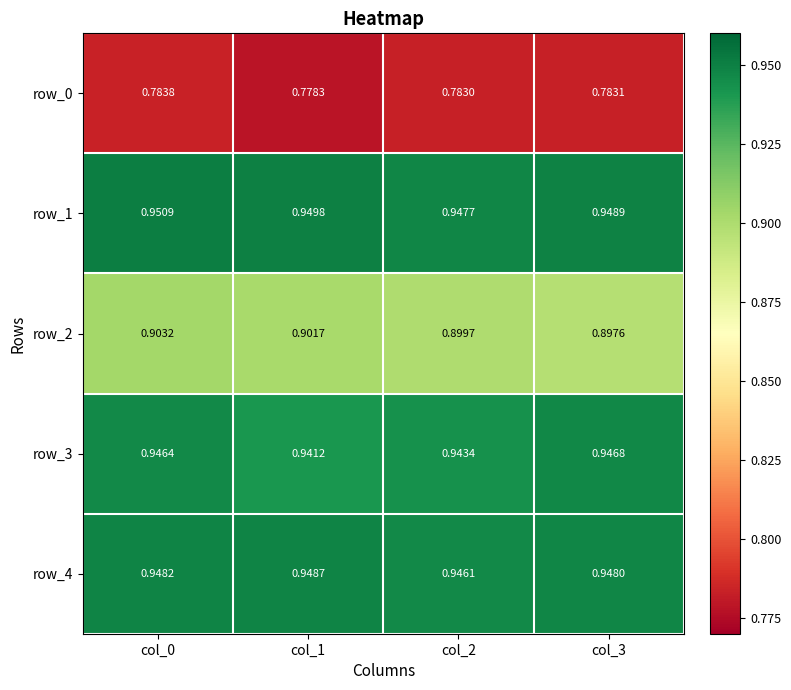

Count the row_4 values in the range 0 to 1.

4